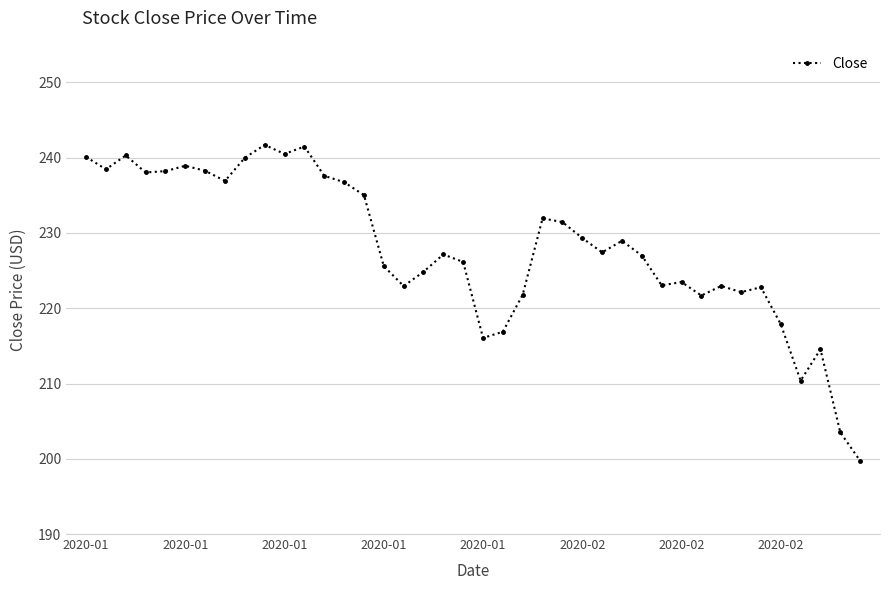

What is the minimum value shown in the chart?

199.7